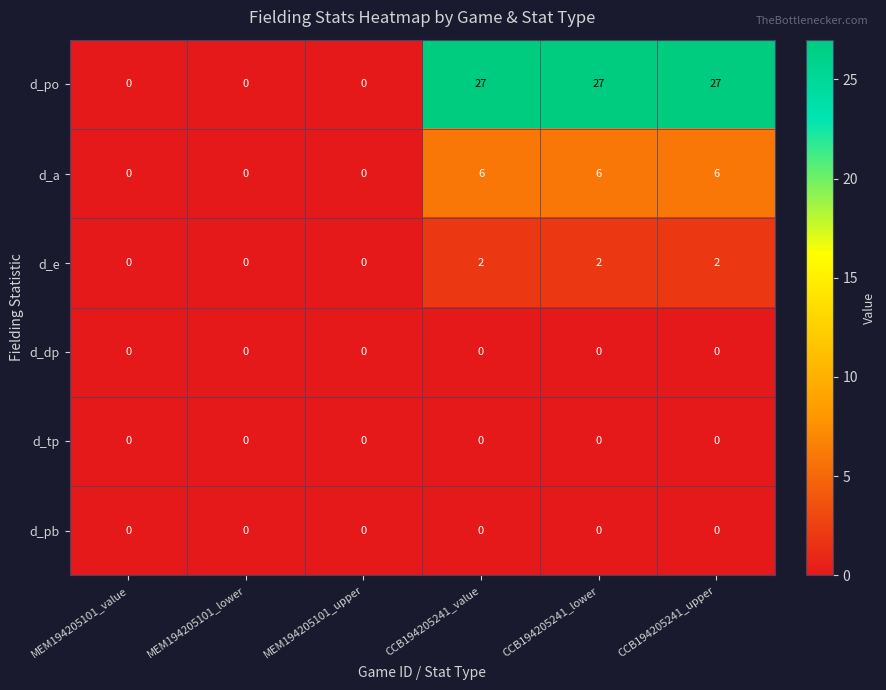

At how many categories does at least one series exceed 12?

3